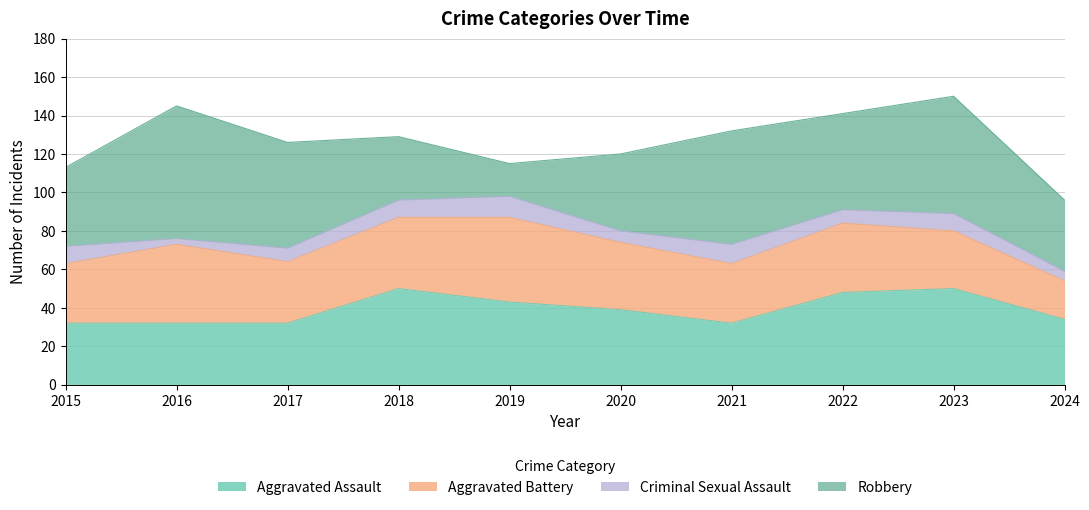

Count the number of categories in the chart.

10